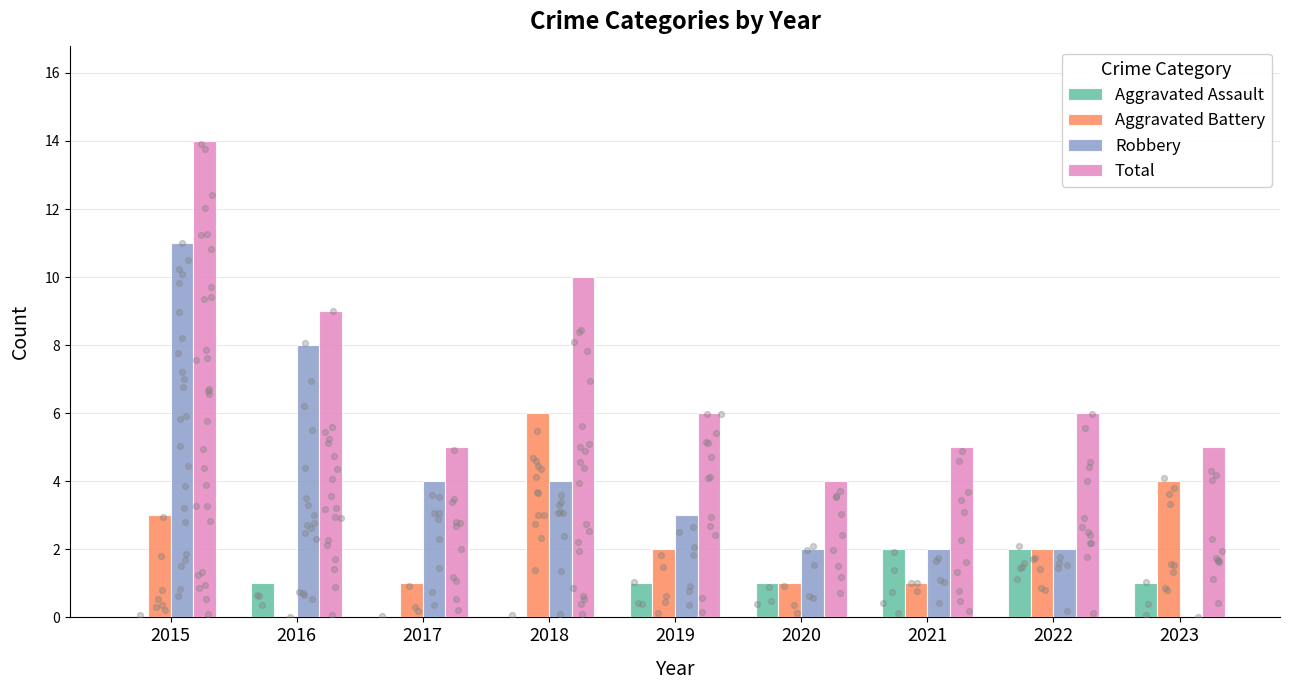

Is the value of Total at 2022 greater than the value of Robbery at 2020?

Yes